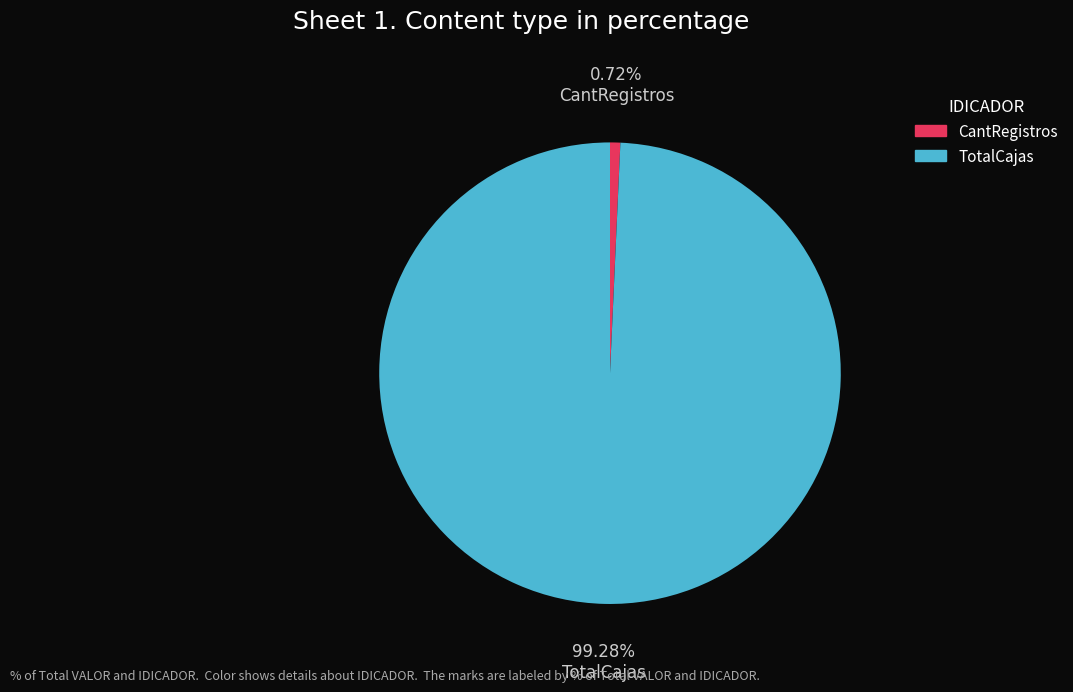

What percentage is the TotalCajas slice, to the nearest percent?

99%